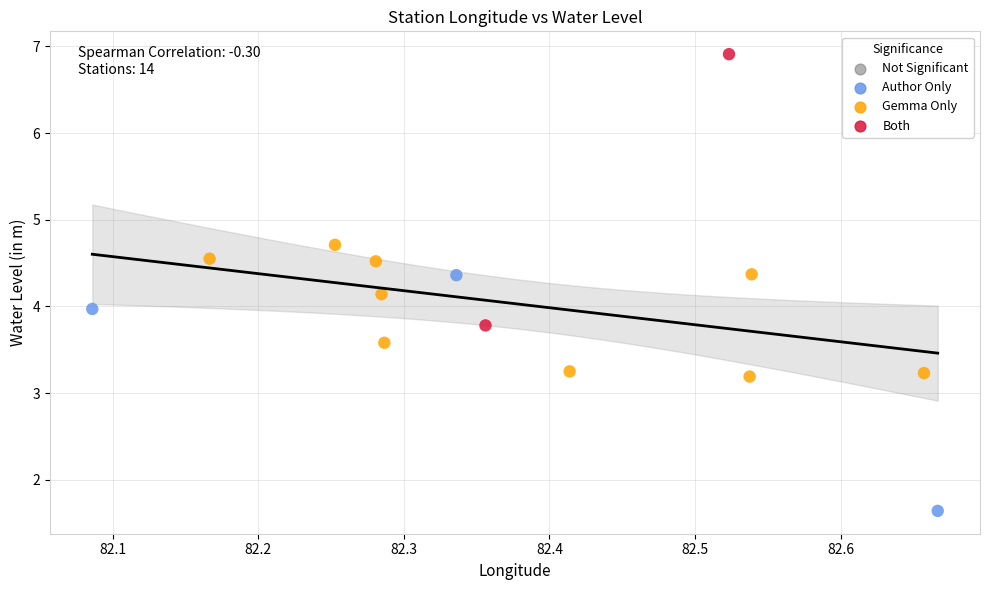

What is the range of X values (max minus min)?

0.6